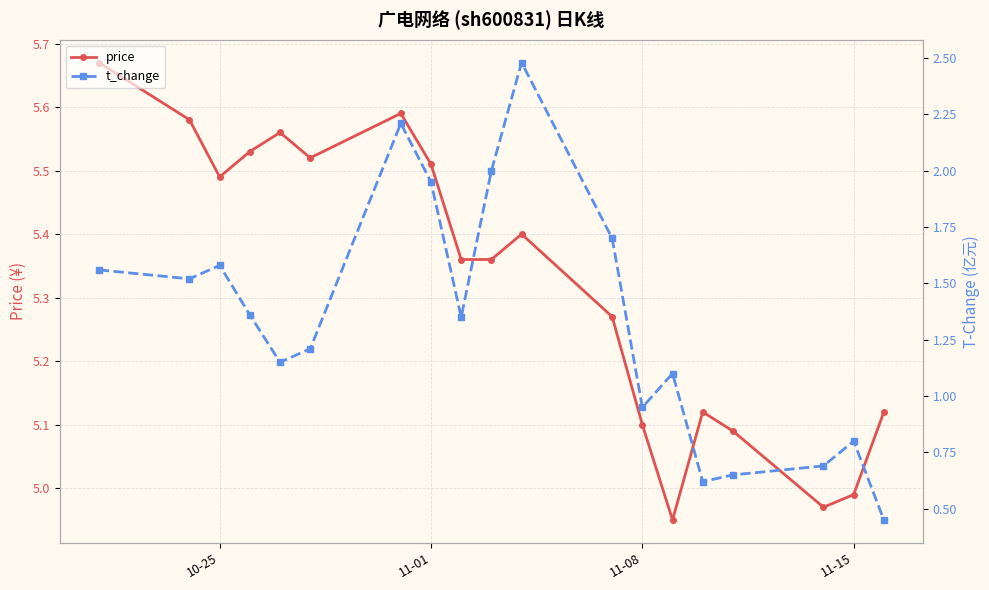

True or false: price has more than 1 points higher than both neighbors.

True